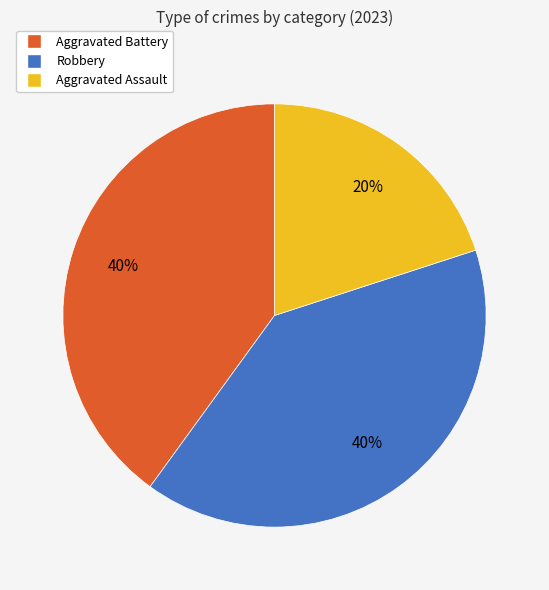

To the nearest percent, what is the difference between the largest and smallest slice percentages?

20%